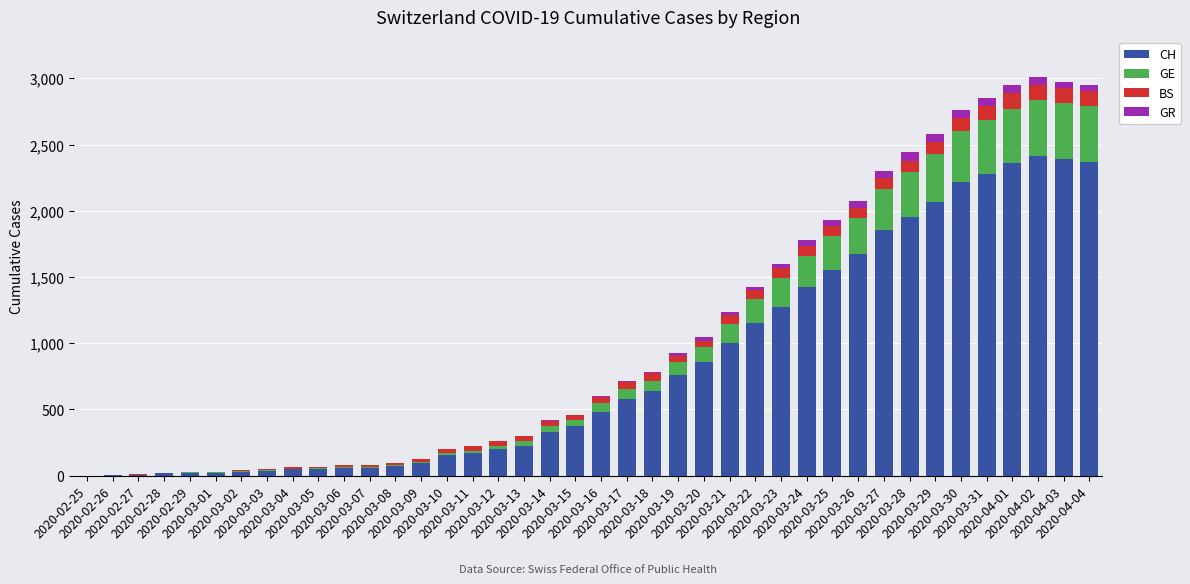

Rank the categories by BS value from lowest to highest.

2020-02-25, 2020-02-26, 2020-02-27, 2020-02-28, 2020-02-29, 2020-03-01, 2020-03-02, 2020-03-03, 2020-03-04, 2020-03-05, 2020-03-06, 2020-03-07, 2020-03-08, 2020-03-09, 2020-03-10, 2020-03-11, 2020-03-12, 2020-03-13, 2020-03-14, 2020-03-15, 2020-03-16, 2020-03-17, 2020-03-19, 2020-03-20, 2020-03-18, 2020-03-21, 2020-03-22, 2020-03-24, 2020-03-25, 2020-03-26, 2020-03-23, 2020-03-27, 2020-03-28, 2020-03-29, 2020-03-30, 2020-03-31, 2020-04-04, 2020-04-03, 2020-04-02, 2020-04-01